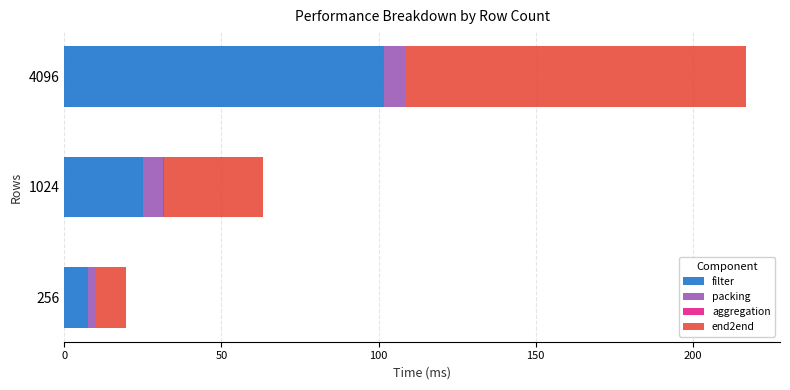

At which label does filter reach its peak?

4096